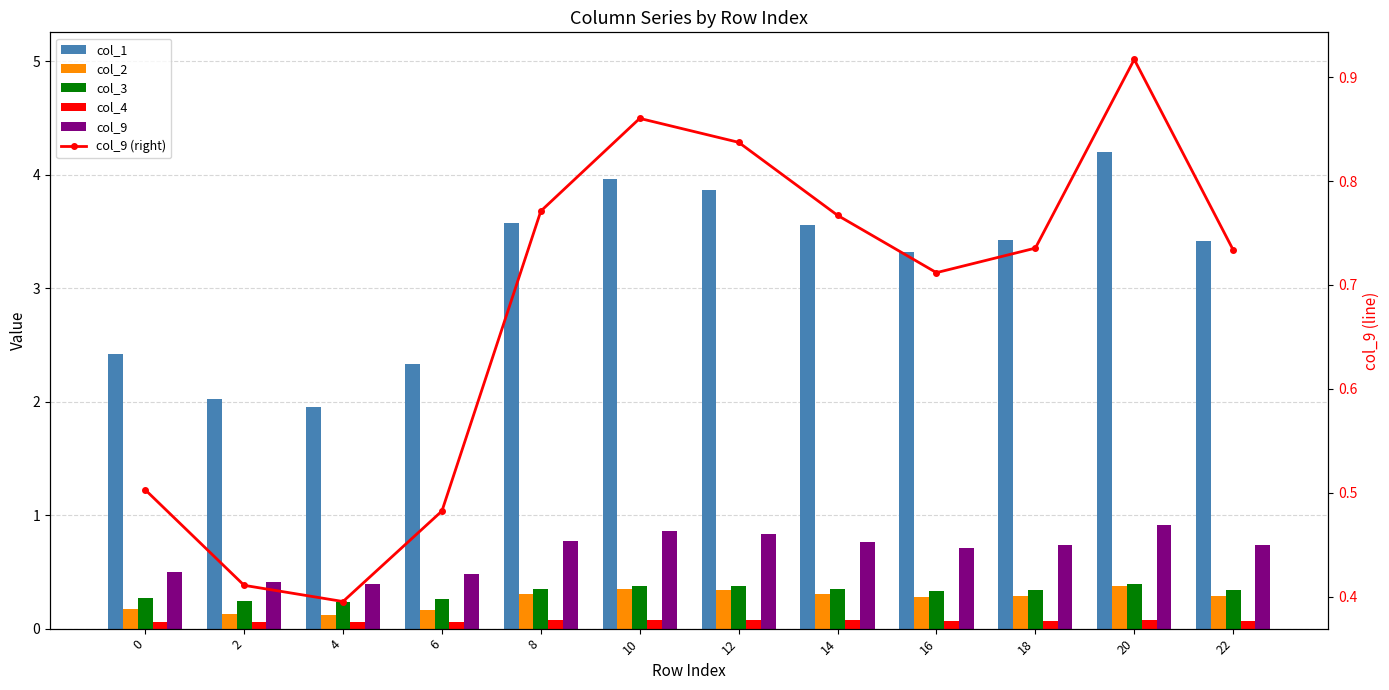

What are all the series names shown in the legend?

col_1, col_2, col_3, col_4, col_9, col_9 (right)